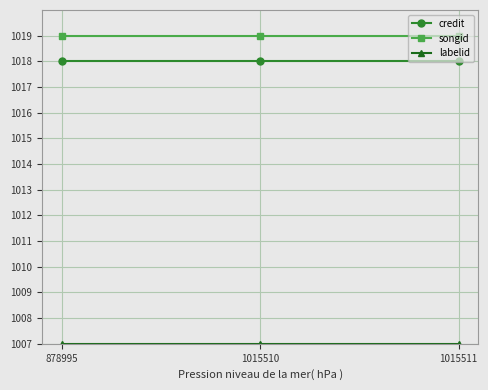

What is the difference between the highest and lowest values at 1015510?

12.0